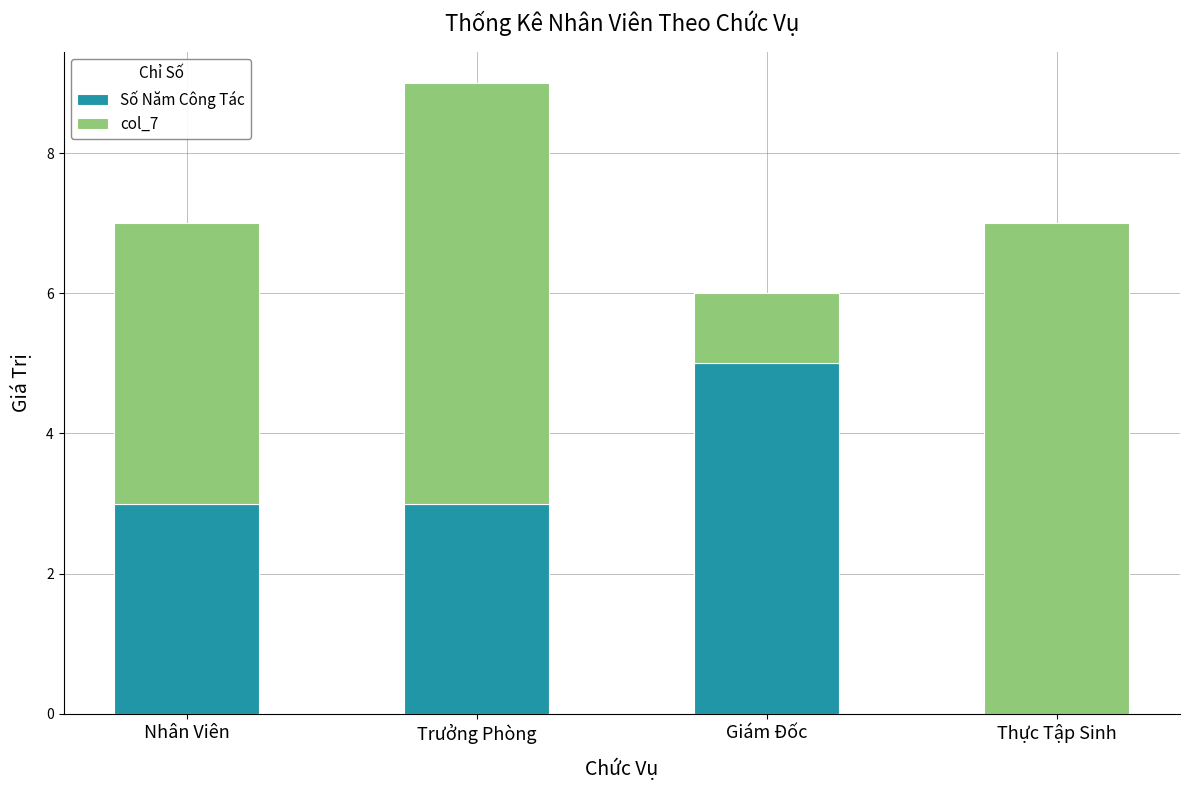

What value does the Số Năm Công Tác series have at Giám Đốc?

5